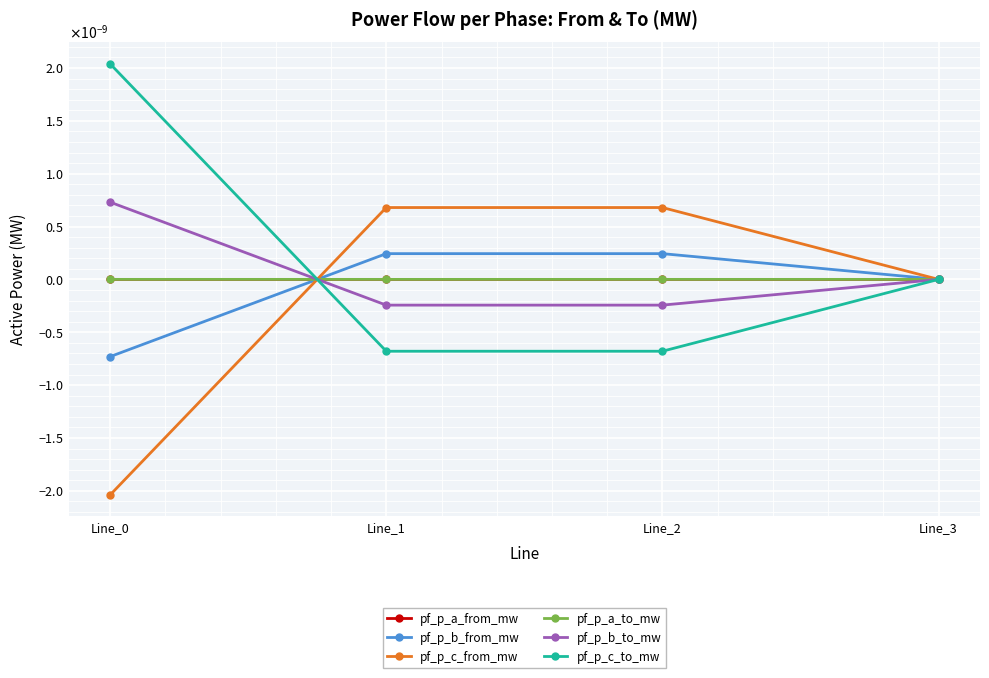

True or false: pf_p_a_to_mw has a value of -0.0 at Line_0.

True